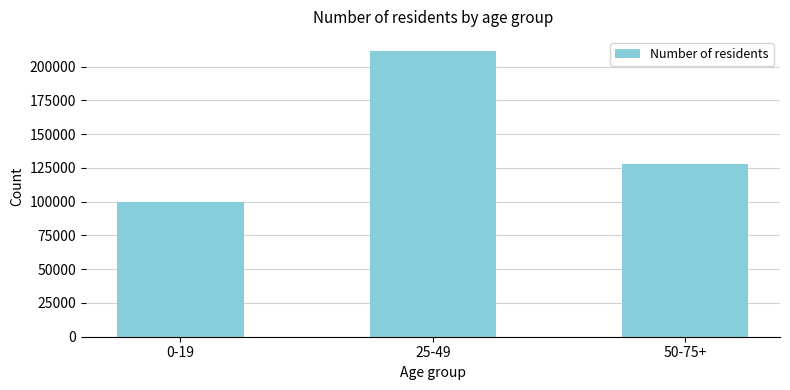

True or false: the data shows 211409 at 25-49.

True